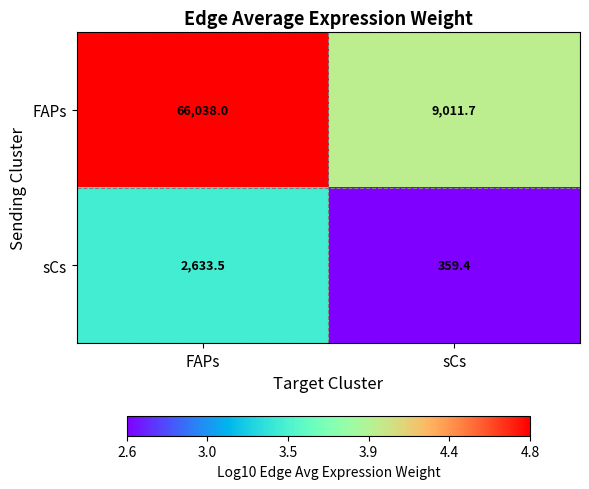

Which series changed the most between FAPs and sCs?

FAPs